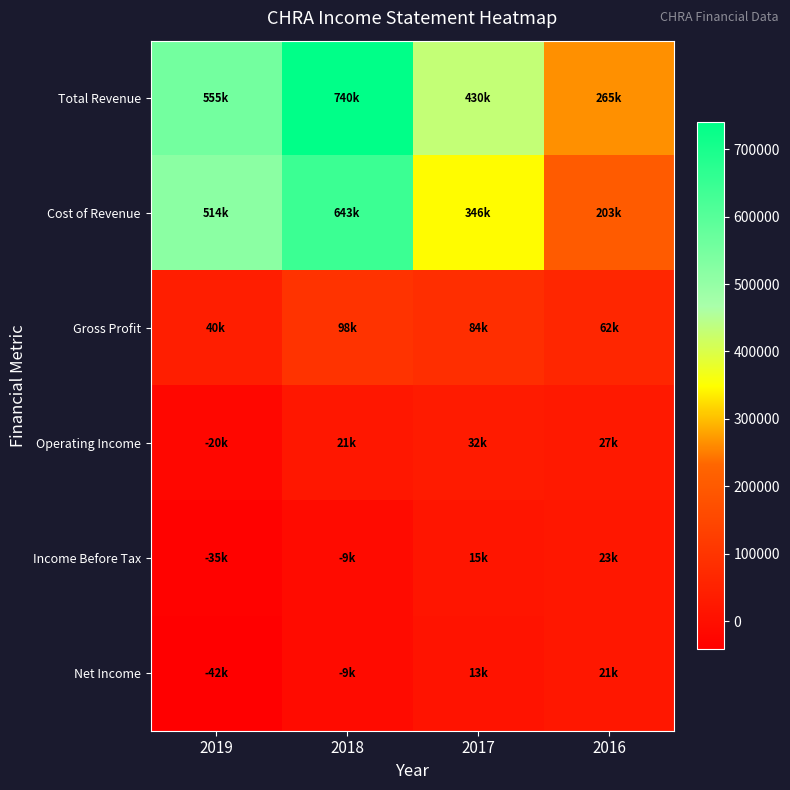

Reading right to left, list all the values displayed in this chart.

Total Revenue: 2016=265100	2017=430400	2018=740500	2019=554900
Cost of Revenue: 2016=203200	2017=346200	2018=642700	2019=514500
Gross Profit: 2016=61800	2017=84200	2018=97700	2019=40400
Operating Income: 2016=26700	2017=32500	2018=21000	2019=-20500
Income Before Tax: 2016=23100	2017=15000	2018=-8800	2019=-35000
Net Income: 2016=20900	2017=12800	2018=-8900	2019=-42100